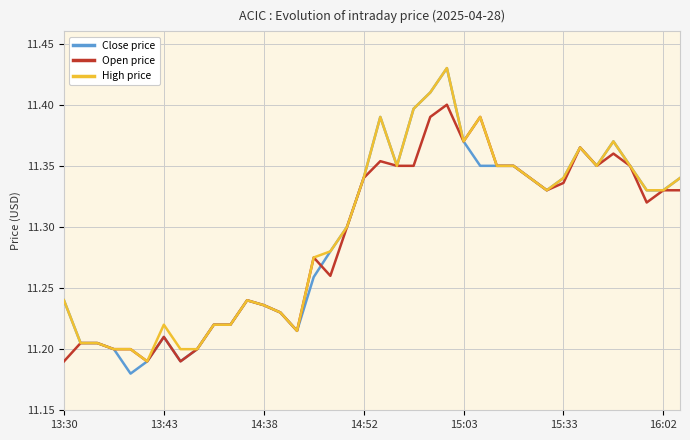

Is this an area chart (filled region under the line)?

No